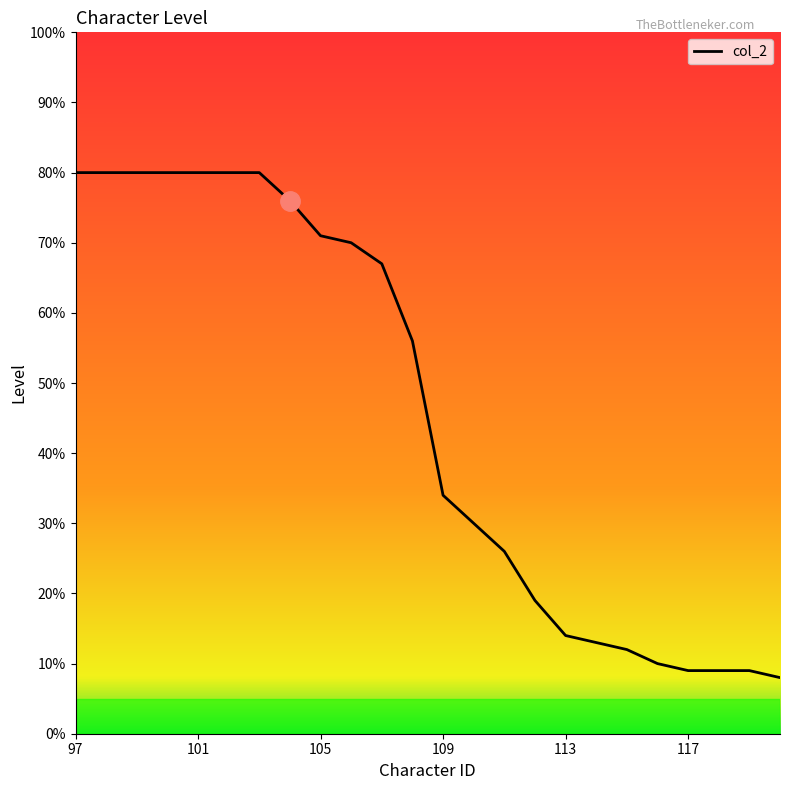

What is the average value?

46